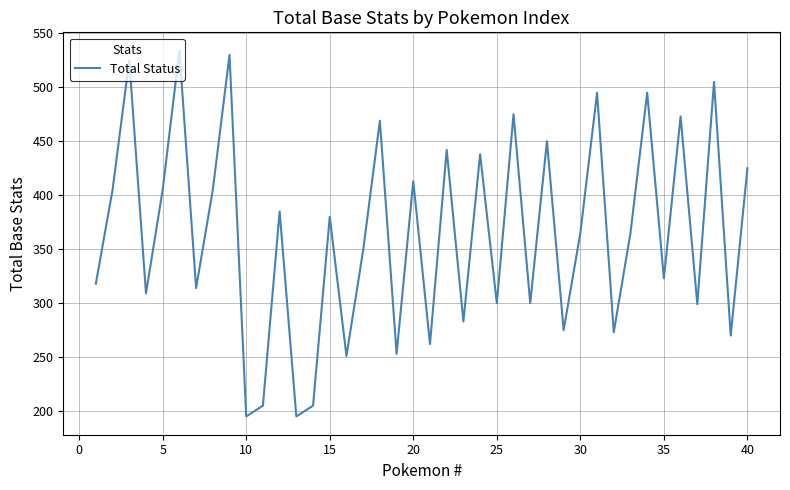

What is the sum of all values?

14558